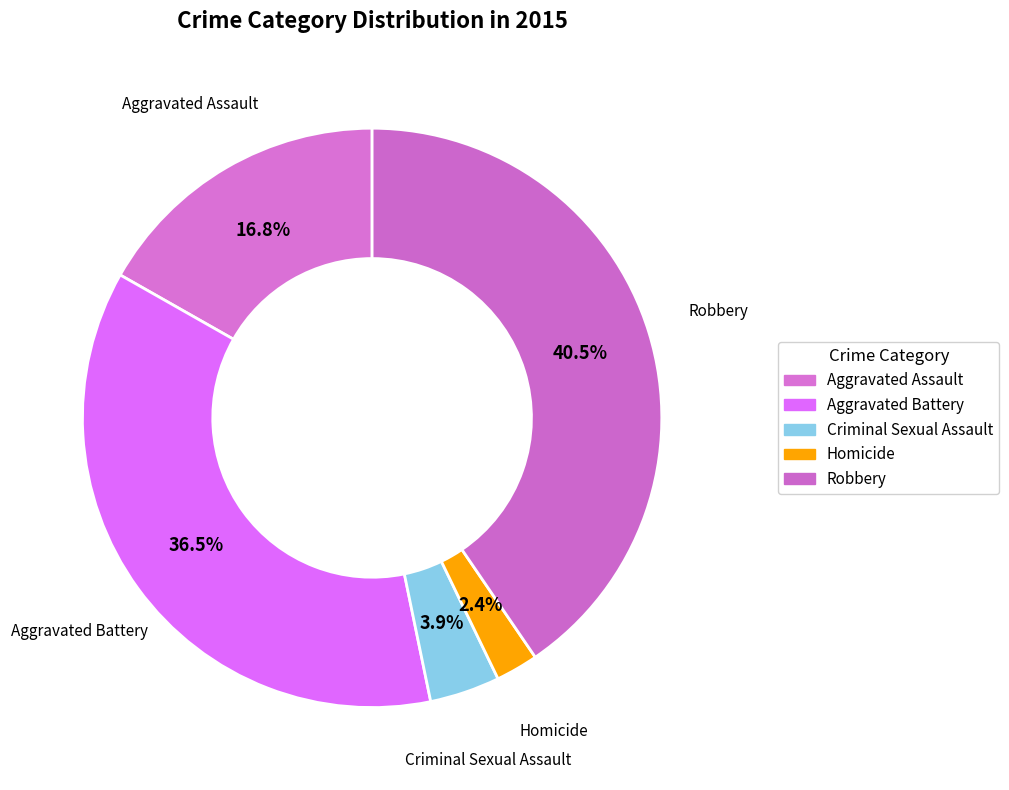

How many segments does this pie chart have?

5